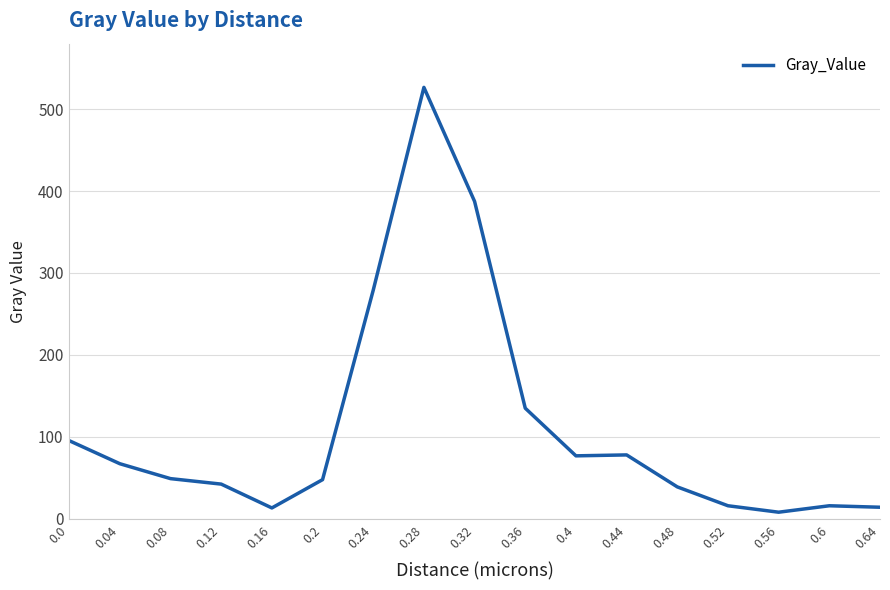

Is it true that the value at 0.48 is 38.8?

True